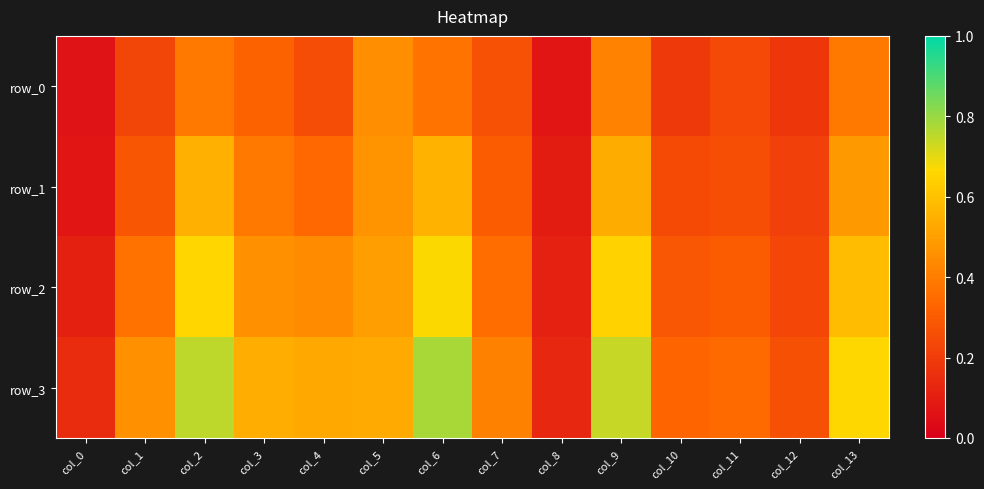

What value does the row_0 series have at col_10?

0.2